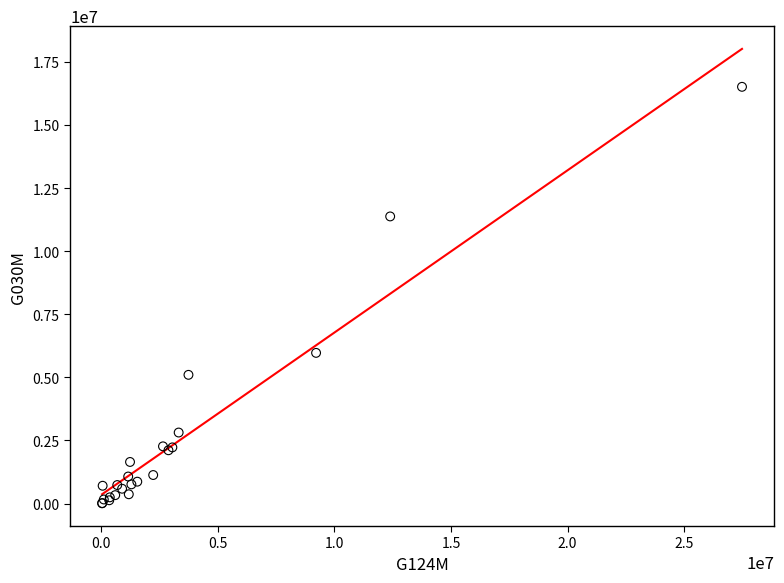

What Y value in the scatter plot is closest to 8260260?

5969634.9